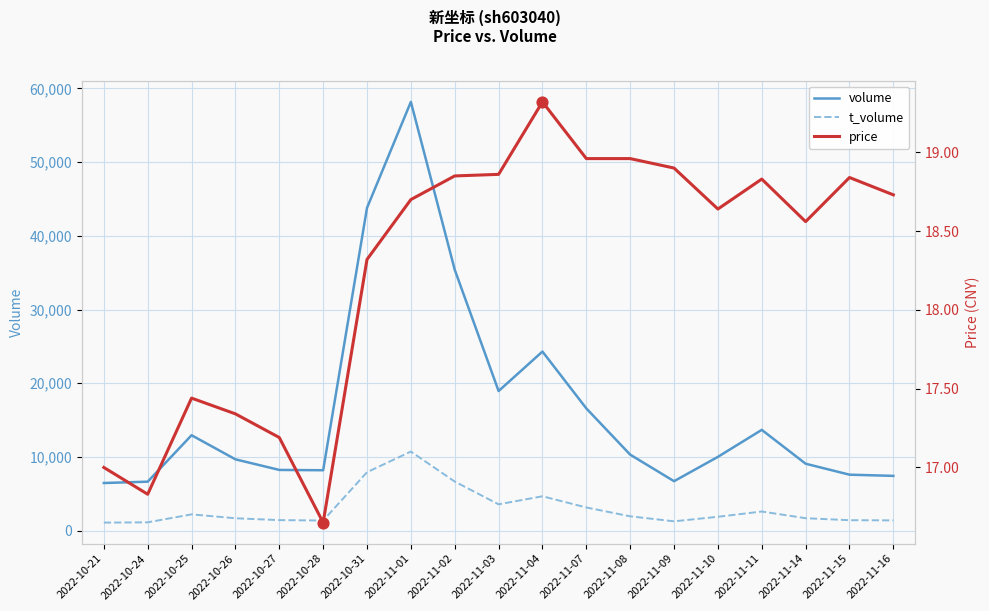

Which series contains the lowest Y value?

price